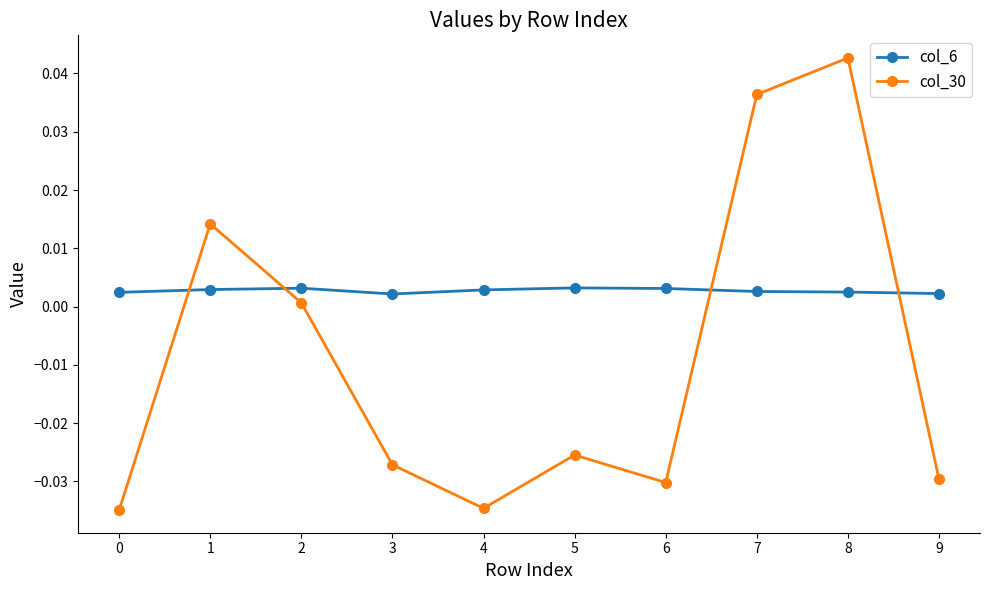

True or false: col_30 has a value of 0.1 at 8.

False